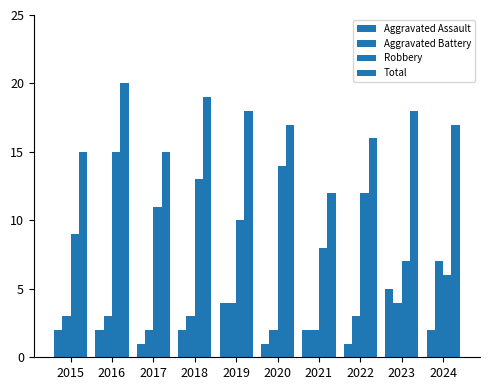

The Aggravated Assault series shows 2 at 2015. True or false?

True